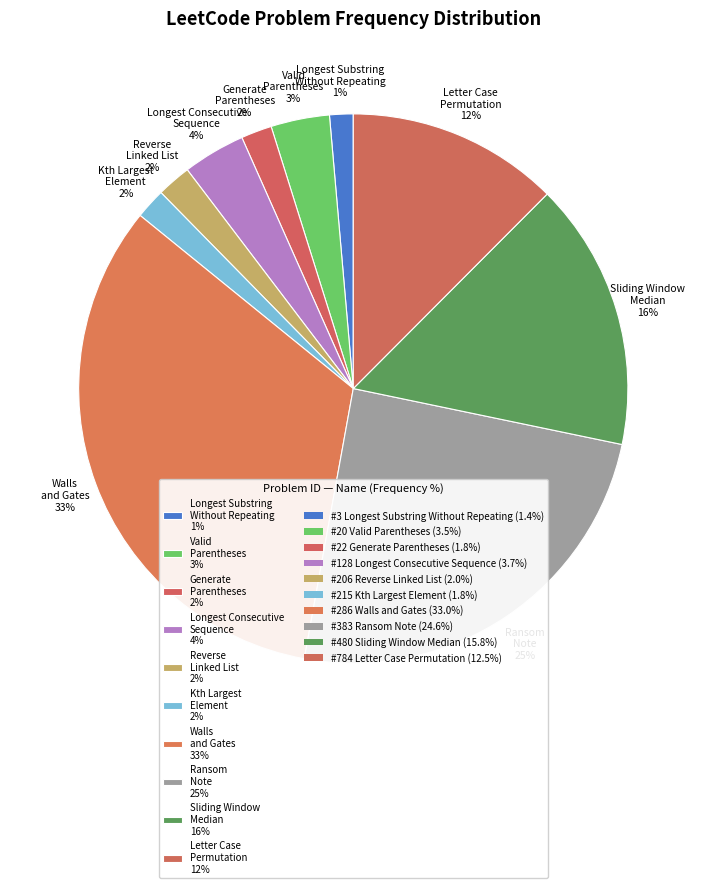

What is the largest slice in the pie chart?

Walls and Gates 33%